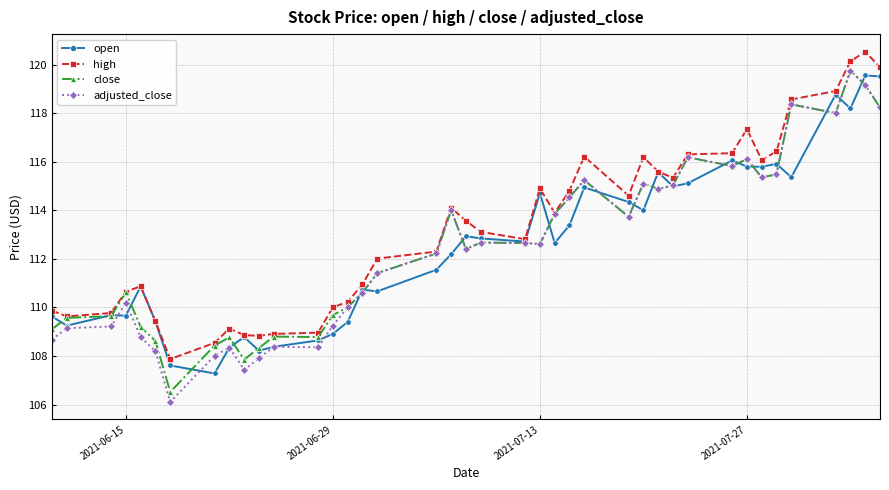

What is the maximum value shown in the chart?

120.5